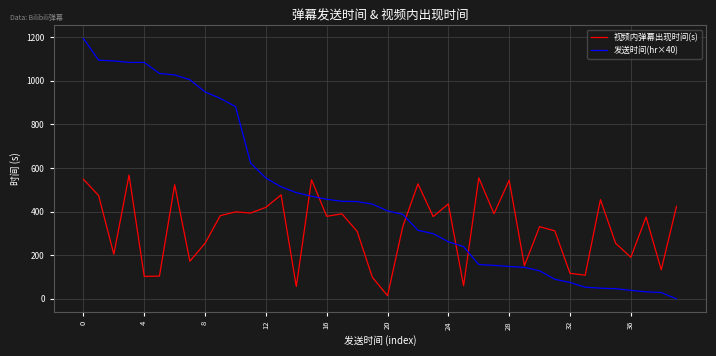

Which series has the widest spread of values?

发送时间(hr×40)